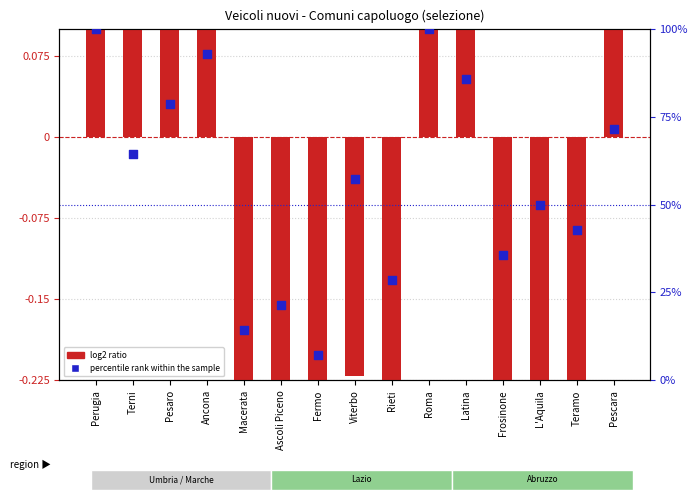

Which series has the largest total across all categories?

percentile rank within the sample